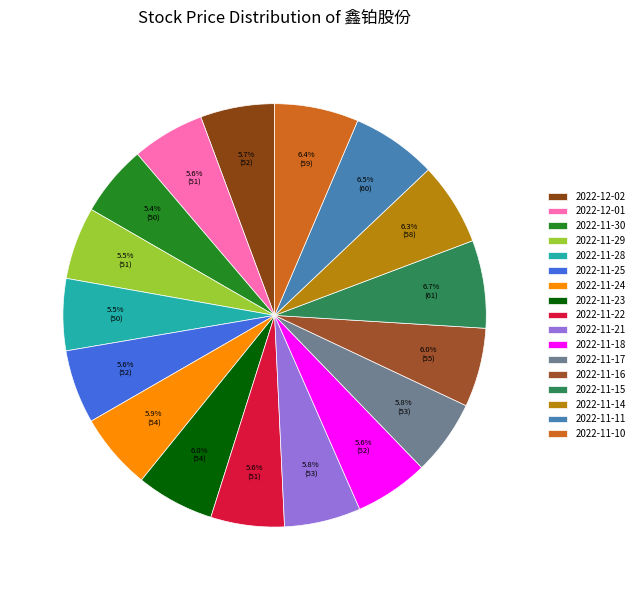

Does 2022-11-11 account for over 50% of the chart?

No